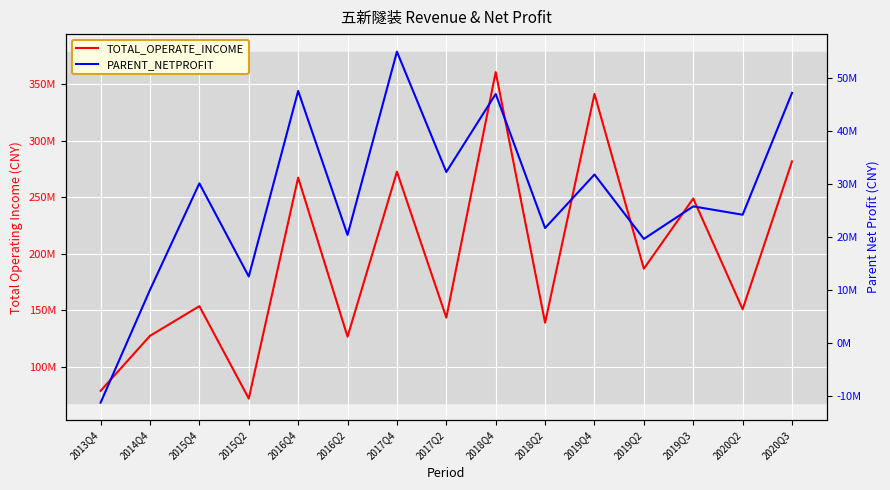

Read the TOTAL_OPERATE_INCOME value at 2014Q4.

127317204.5